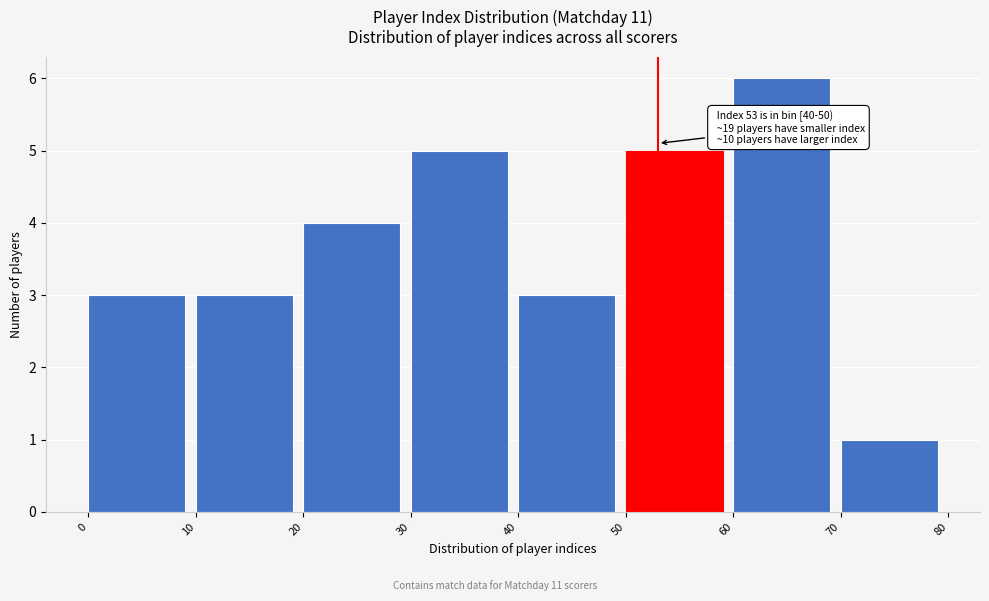

Which range on the x-axis has the tallest bar?

60 to 70